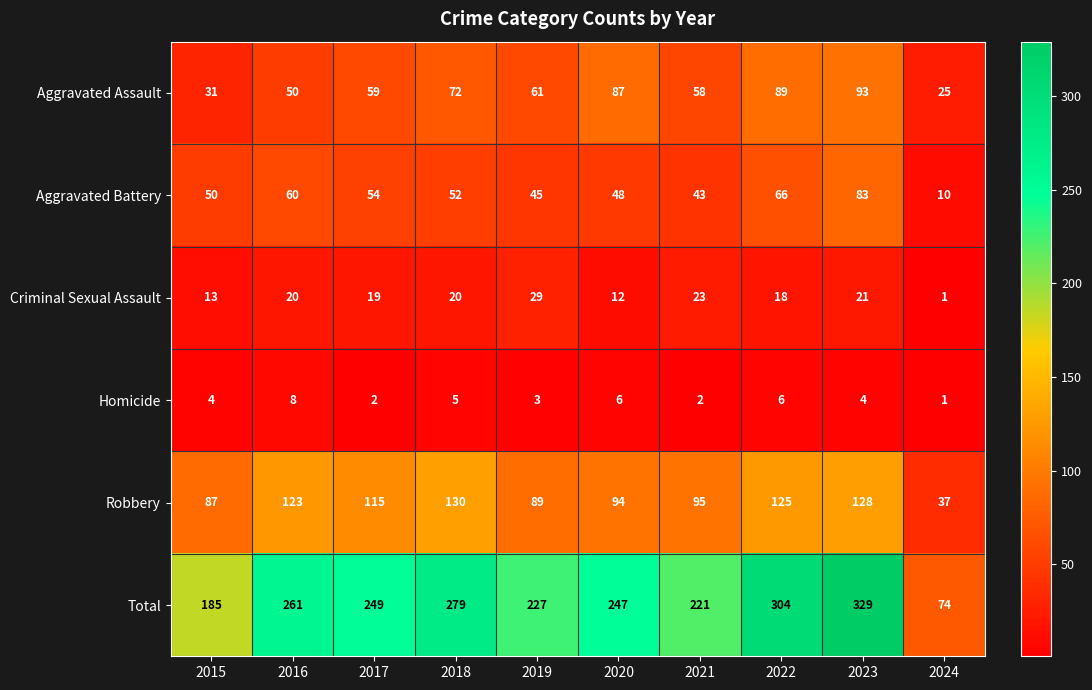

Which label corresponds to the largest value in the chart?

2023